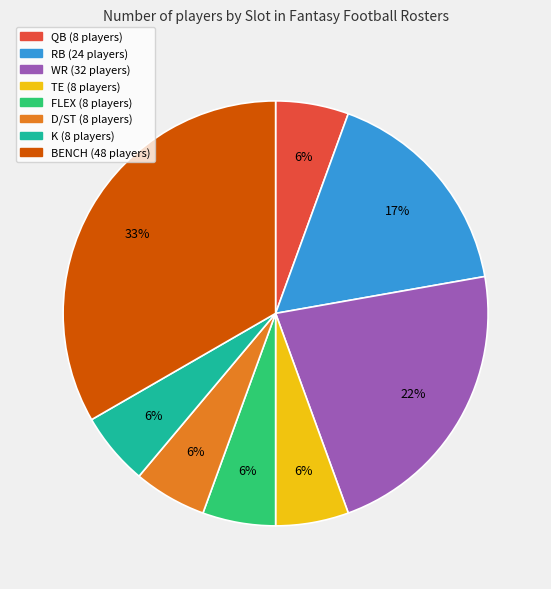

Which has a higher value, TE or RB?

RB